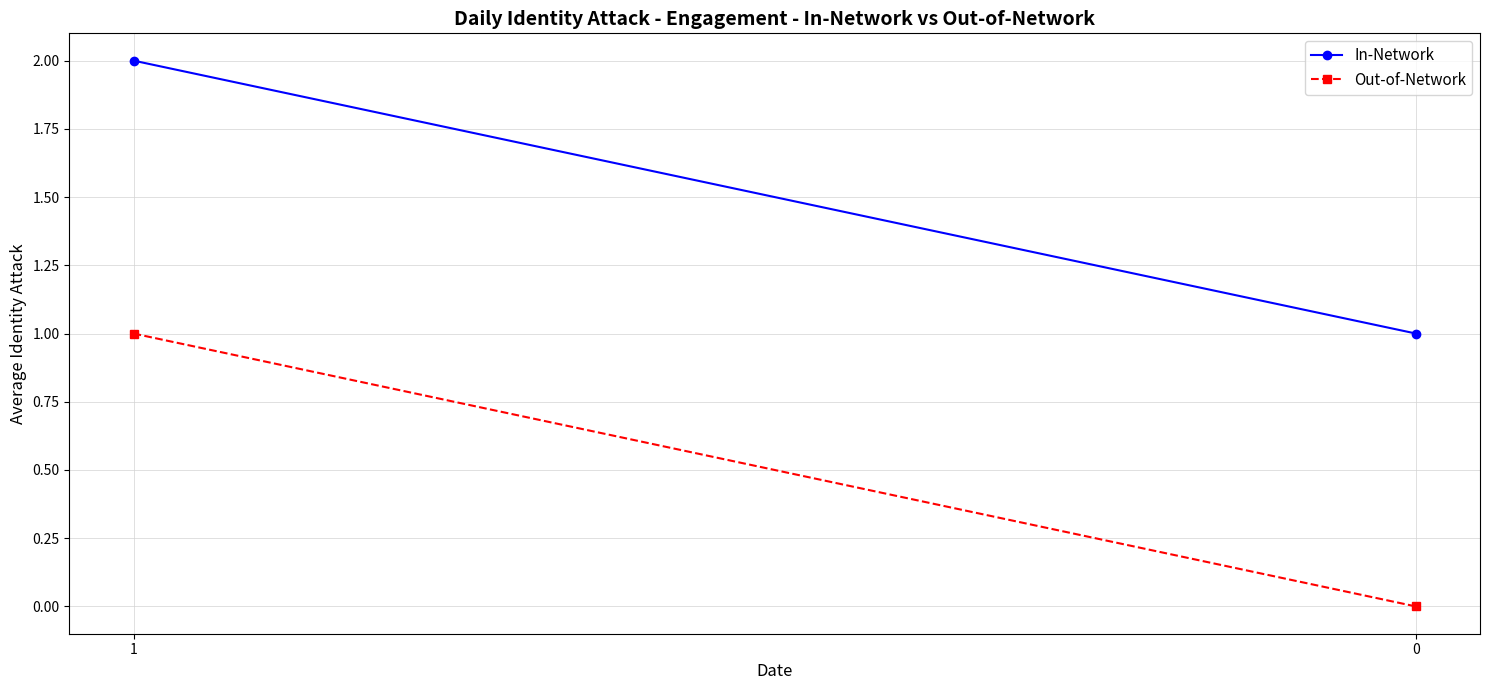

What is the sum of all In-Network values?

3